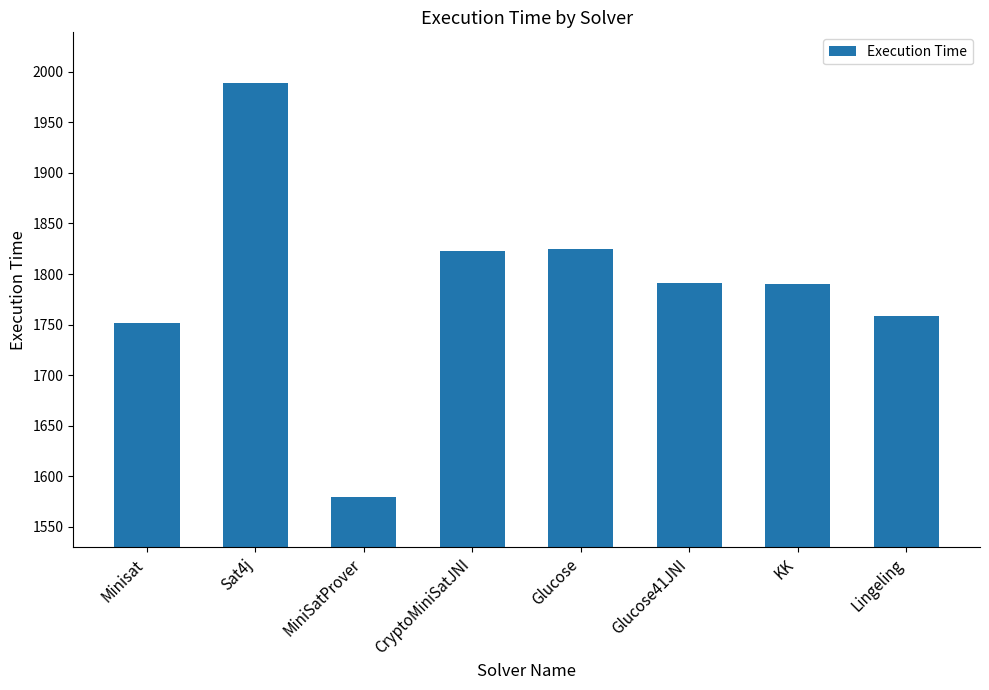

What value does the data have at Lingeling, to the nearest 50?

1750